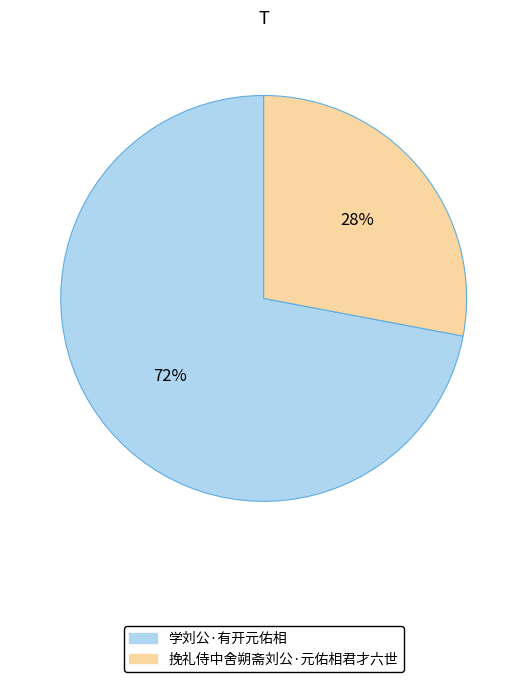

Approximately how many times larger is the value at 挽礼侍中舍朔斋刘公·元佑相君才六世 compared to 学刘公·有开元佑相?

0.4